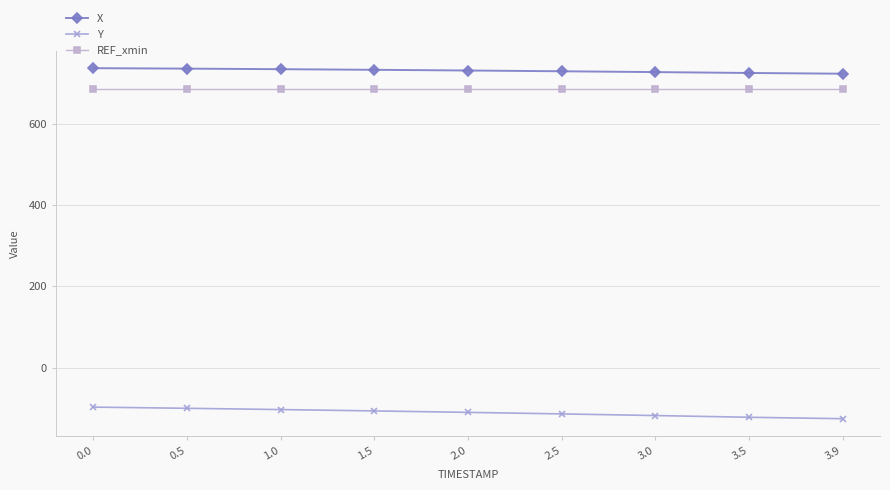

What is the average value of the X series?

730.4